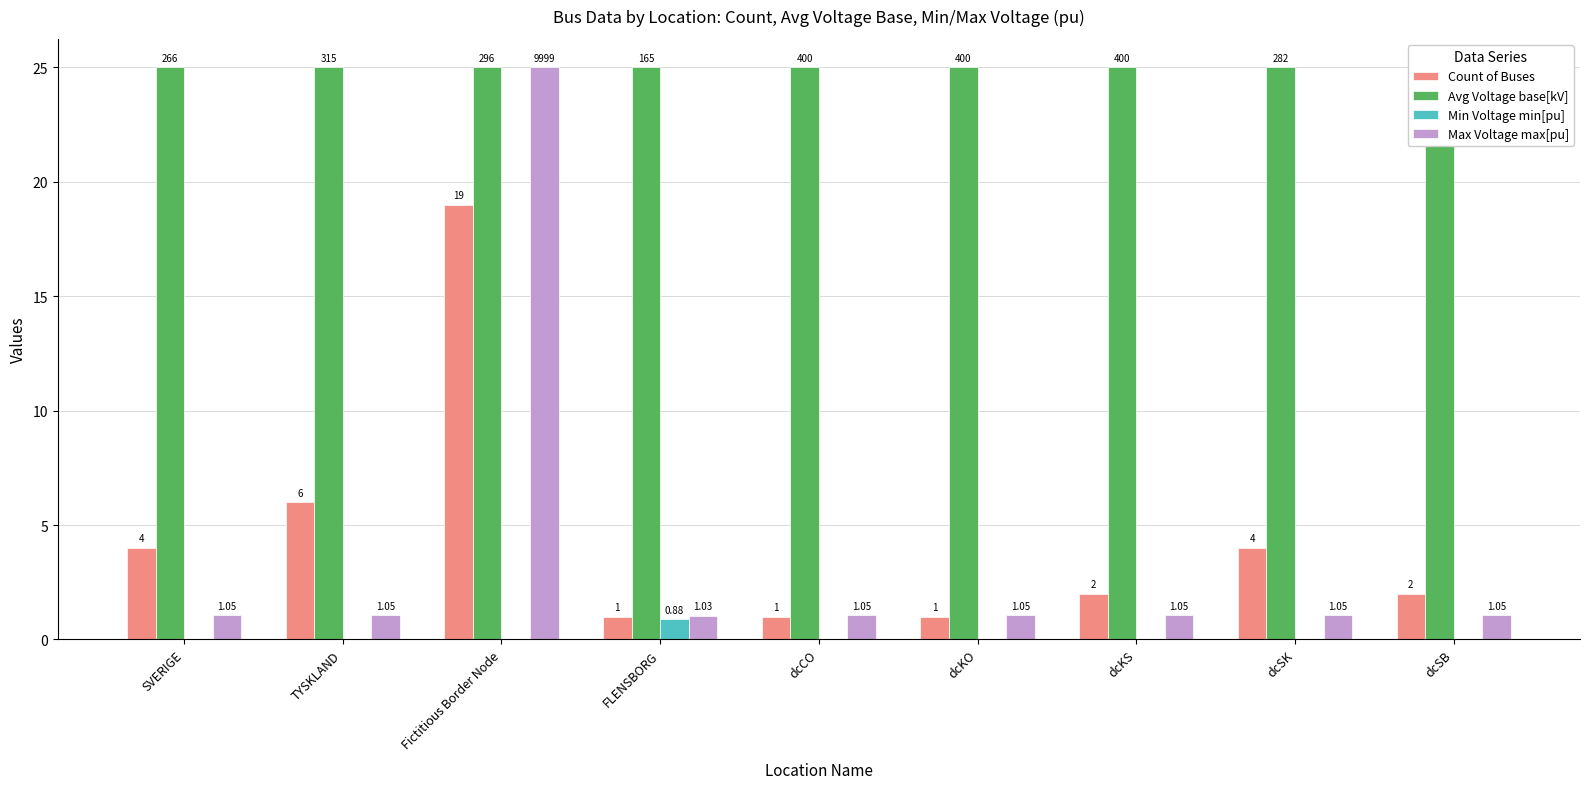

Reading right to left, transcribe all the data shown in this chart.

Count of Buses: 2.0	4.0	2.0	1.0	1.0	1.0	19.0	6.0	4.0
Avg Voltage base[kV]: 25.0	25.0	25.0	25.0	25.0	25.0	25.0	25.0	25.0
Min Voltage min[pu]: 0.0	0.0	0.0	0.0	0.0	0.9	0.0	0.0	0.0
Max Voltage max[pu]: 1.1	1.1	1.1	1.1	1.1	1.0	25.0	1.1	1.1